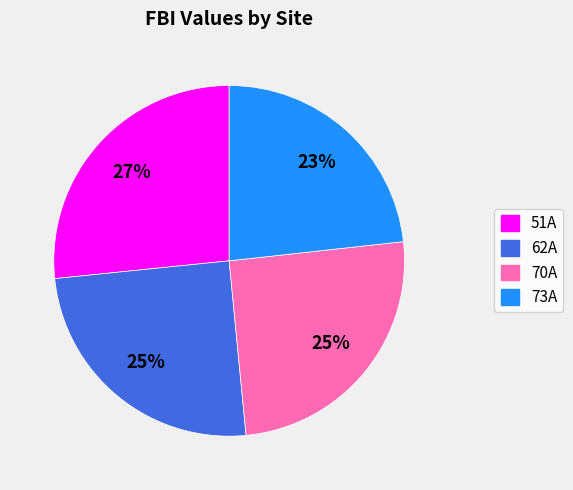

Is the sum of 73A and 70A greater than half?

No